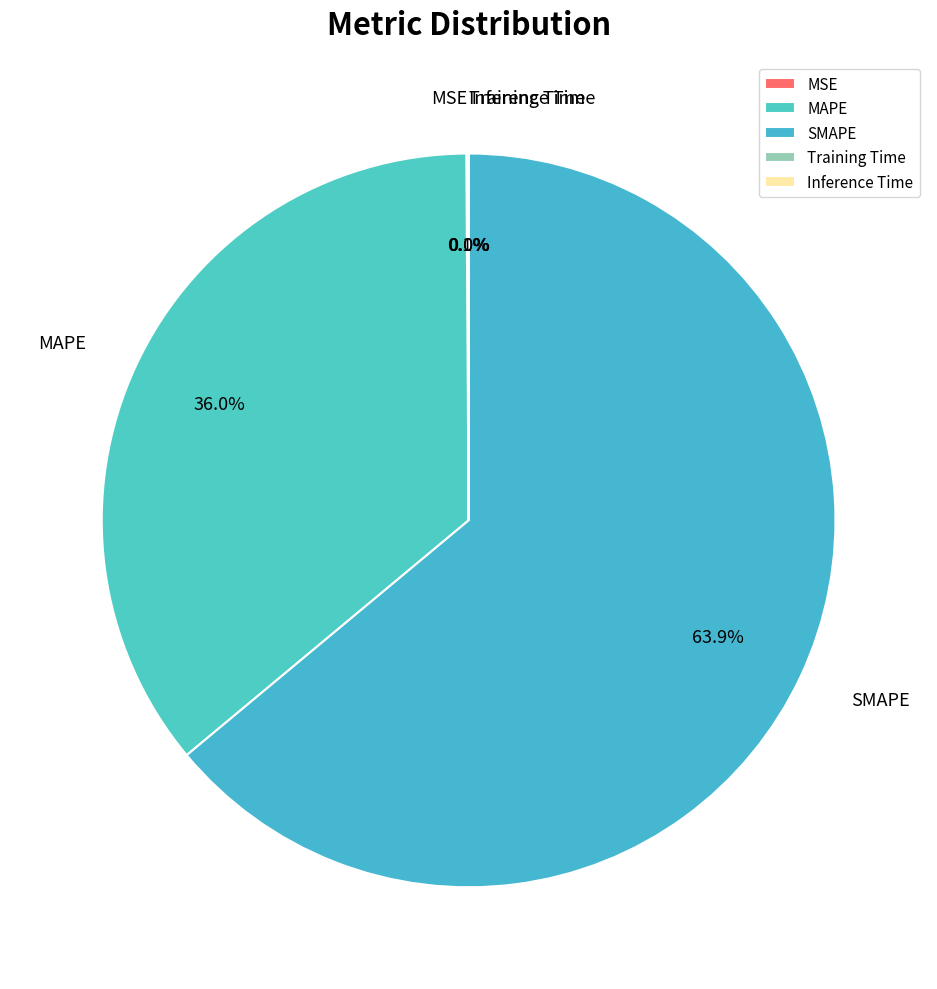

Which slice is the largest?

SMAPE